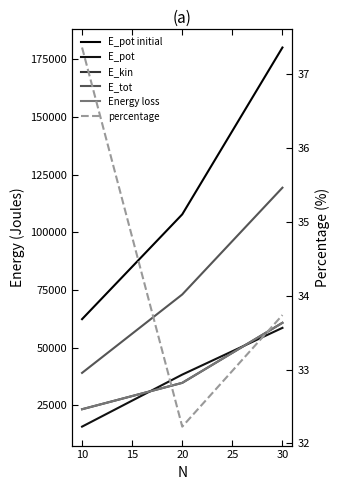

Reading right to left, transcribe all the data shown in this chart.

E_pot initial: 180199.0	107840.0	62384.3
E_pot: 58605.3	38332.6	15766.4
E_kin: 60796.8	34753.8	23308.9
E_tot: 119402.1	73086.4	39075.3
Energy loss: 60796.9	34753.6	23309.0
percentage: 33.7	32.2	37.4